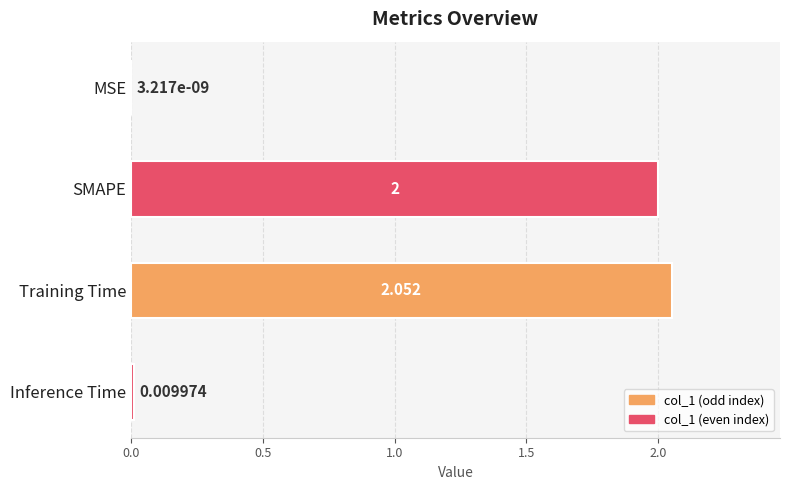

Where is the data nearest to the value 1?

Inference Time